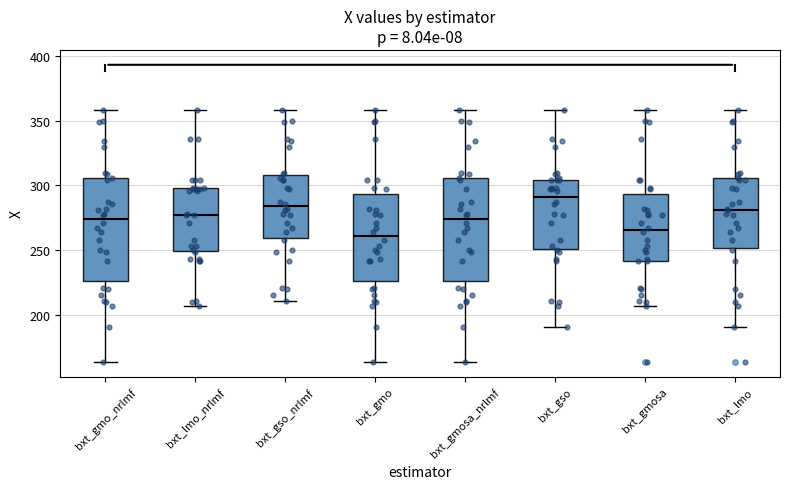

Where does the lower whisker of the box for bxt_gso end on the y-axis? The values are not printed on the chart, so give them approximately, as read against the axis.

190